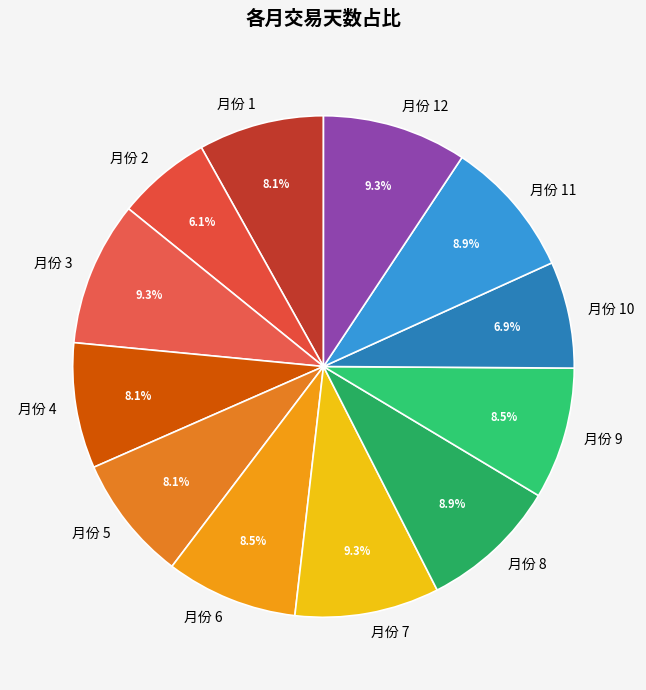

To the nearest percent, what is the difference between the largest and smallest slice percentages?

3%